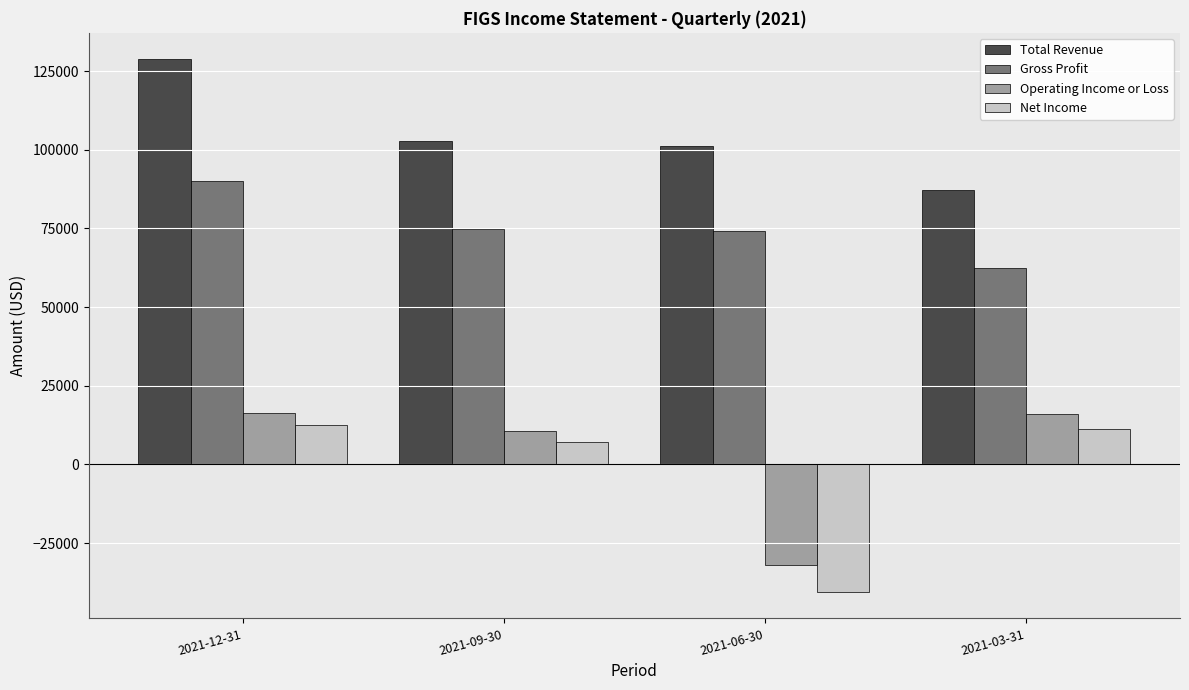

The value of Net Income at 2021-12-31 is 20953. True or false?

False